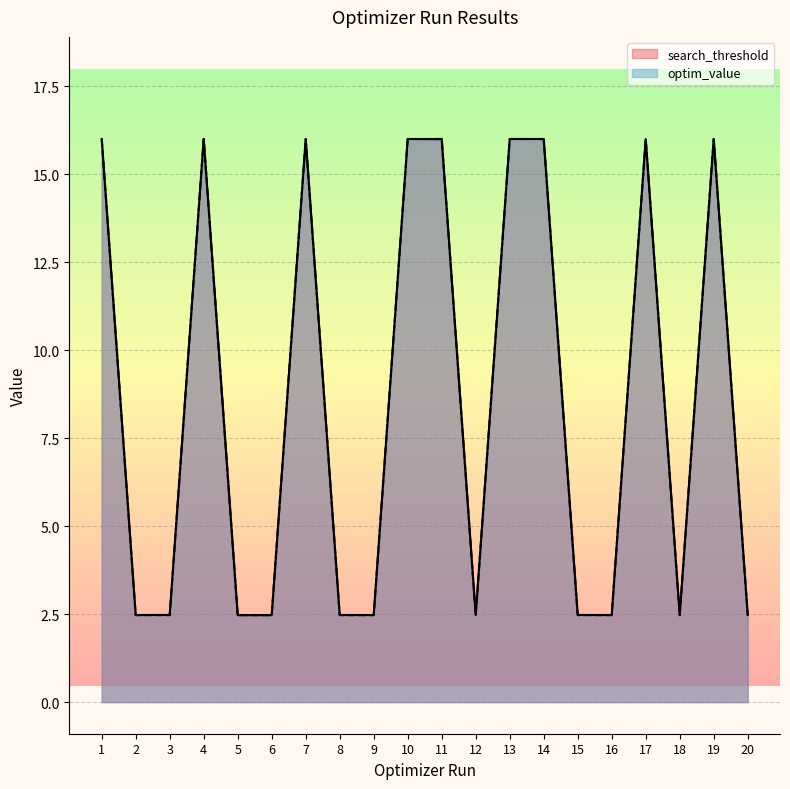

Does the chart have visible grid lines?

Yes